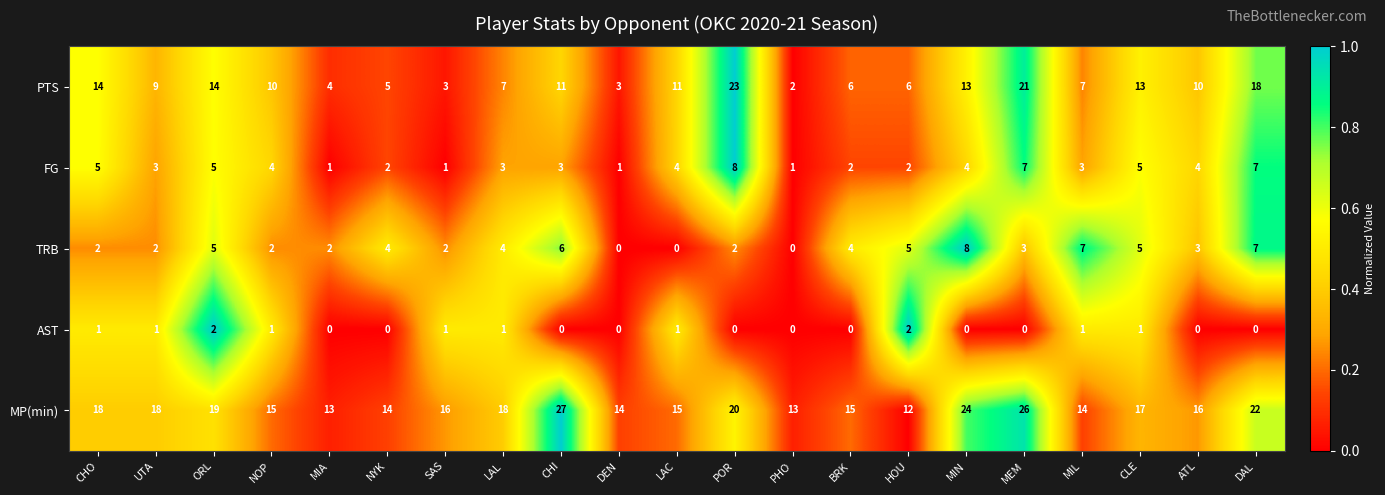

True or false: AST has a value of 0 at DEN.

True